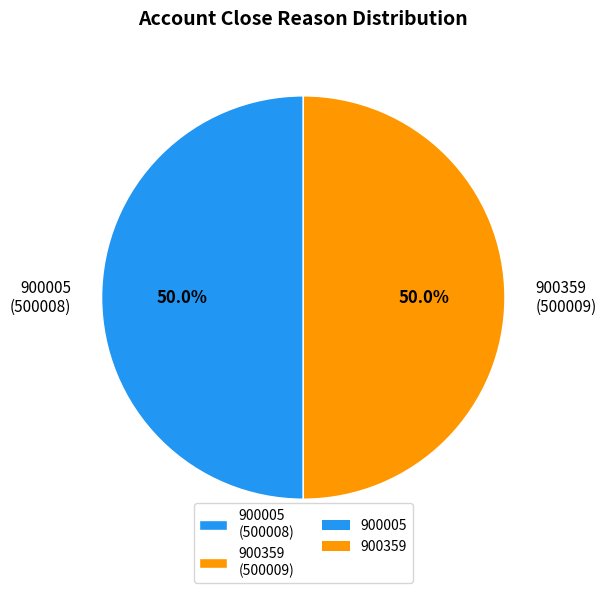

Combined, do 900359 (500009) and 900005 (500008) account for over 50%?

Yes